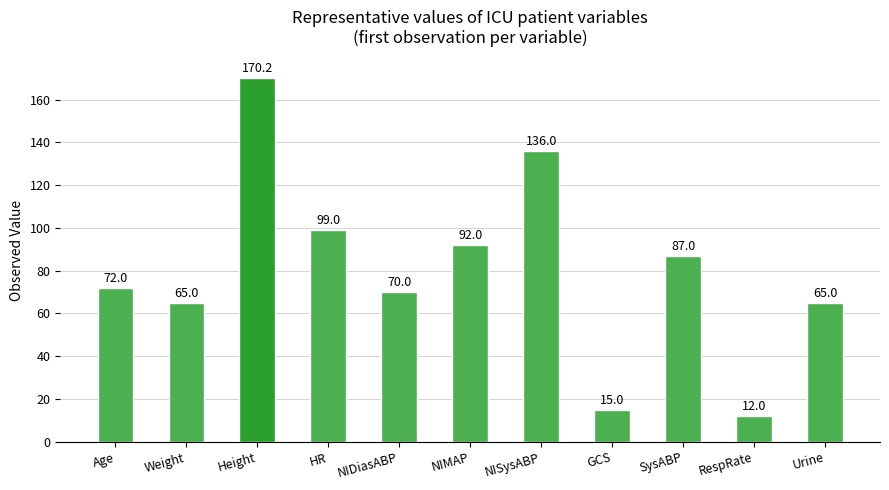

What is the greatest value displayed?

170.2